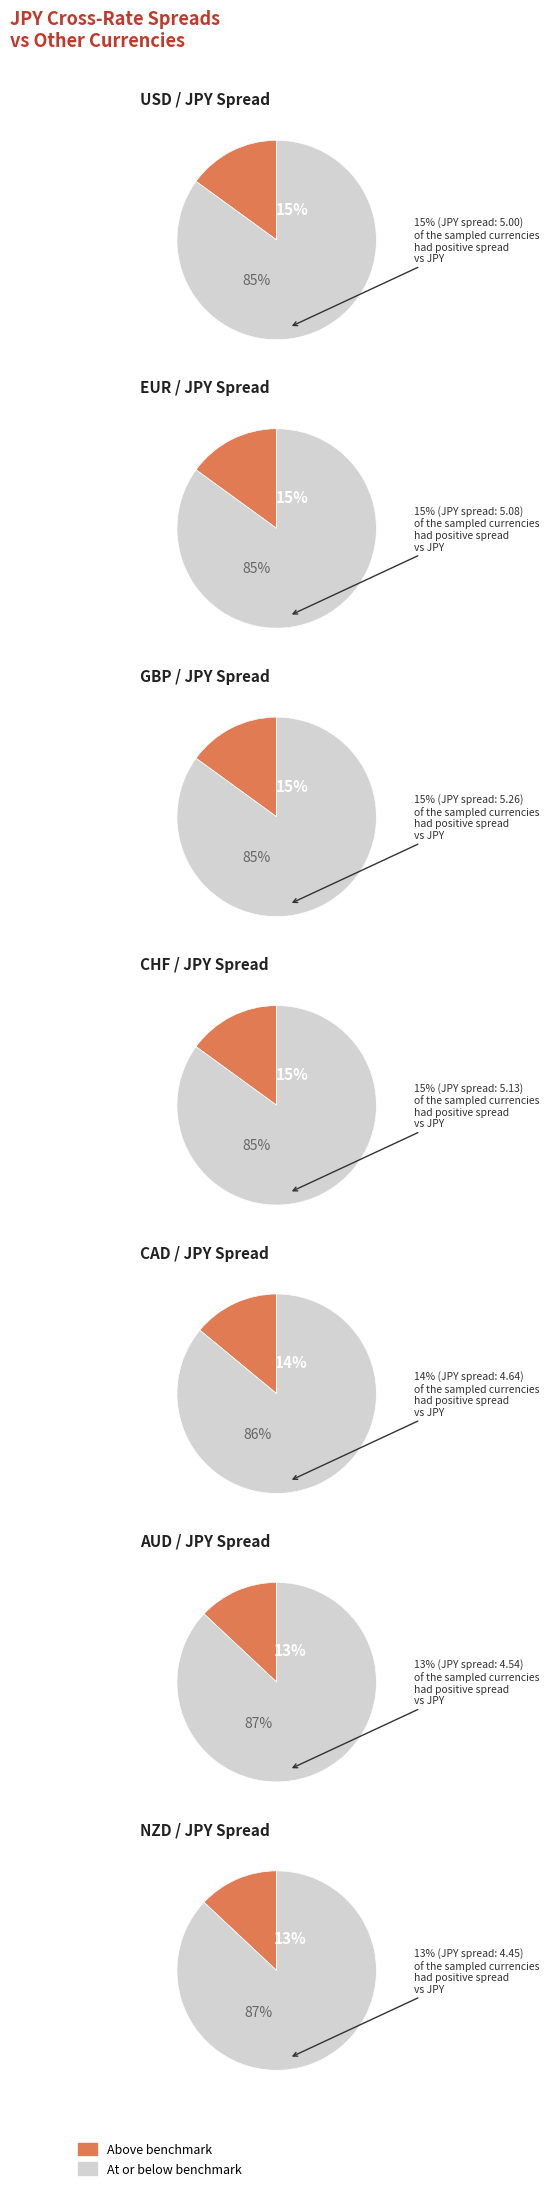

Which has a higher value, EUR or CHF?

CHF